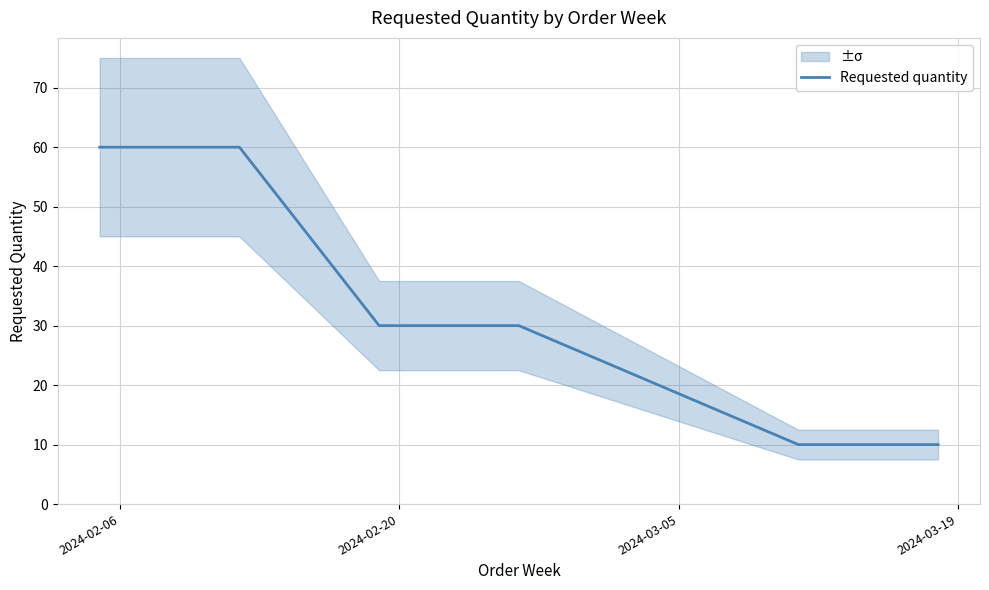

Reading left to right, transcribe all the data shown in this chart.

60	60	30	30	10	10